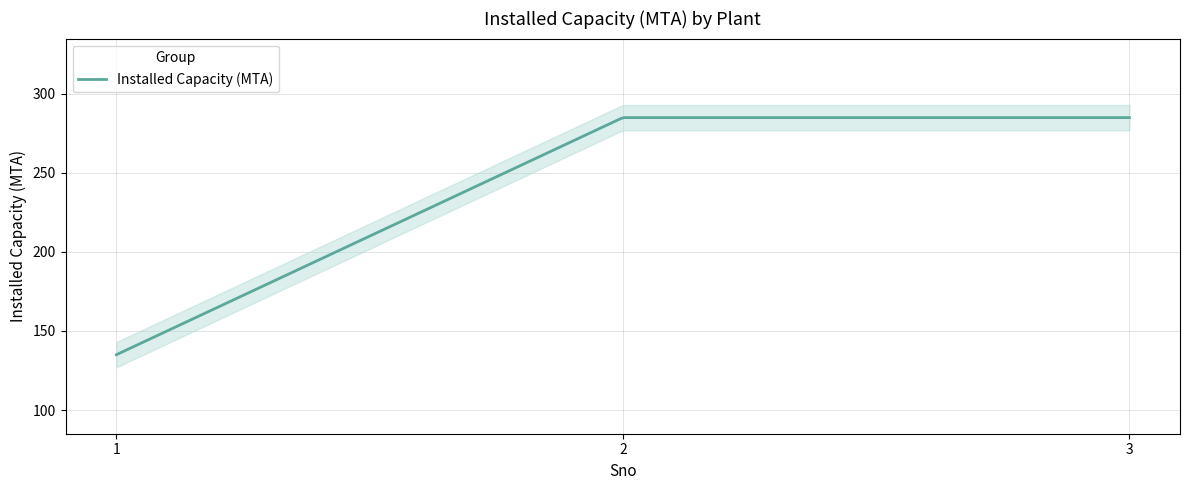

At which category does the chart reach its minimum across all series?

1